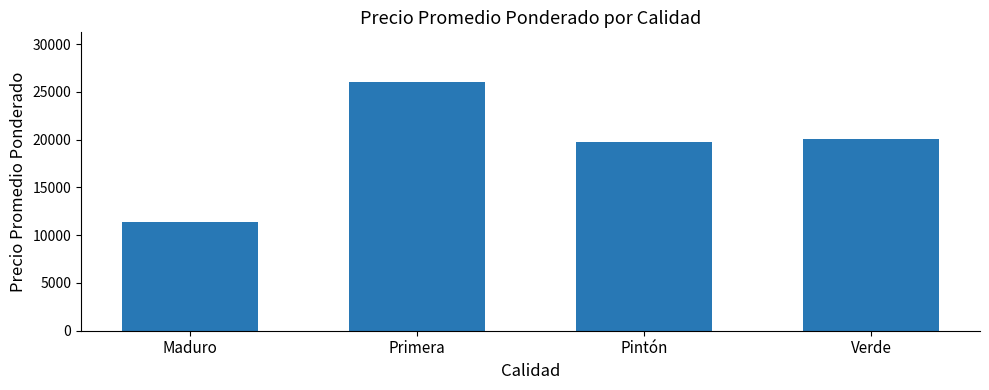

What is the difference between the maximum and minimum values?

14650